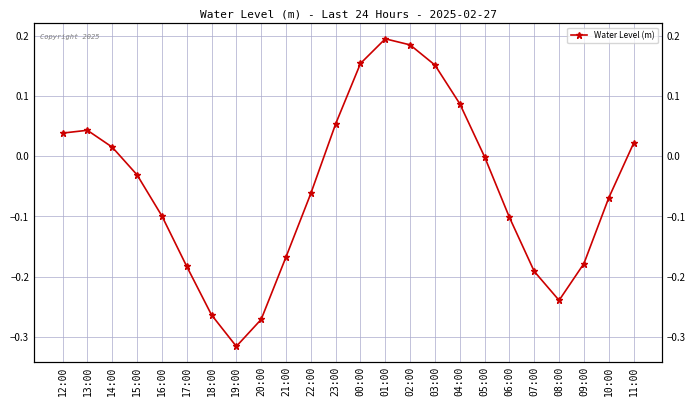

How many data points does each series have?

24